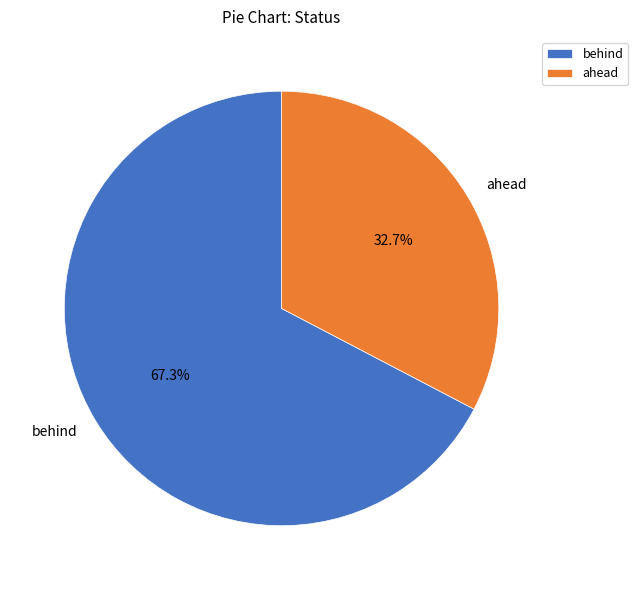

Rank the categories by value from lowest to highest.

ahead, behind